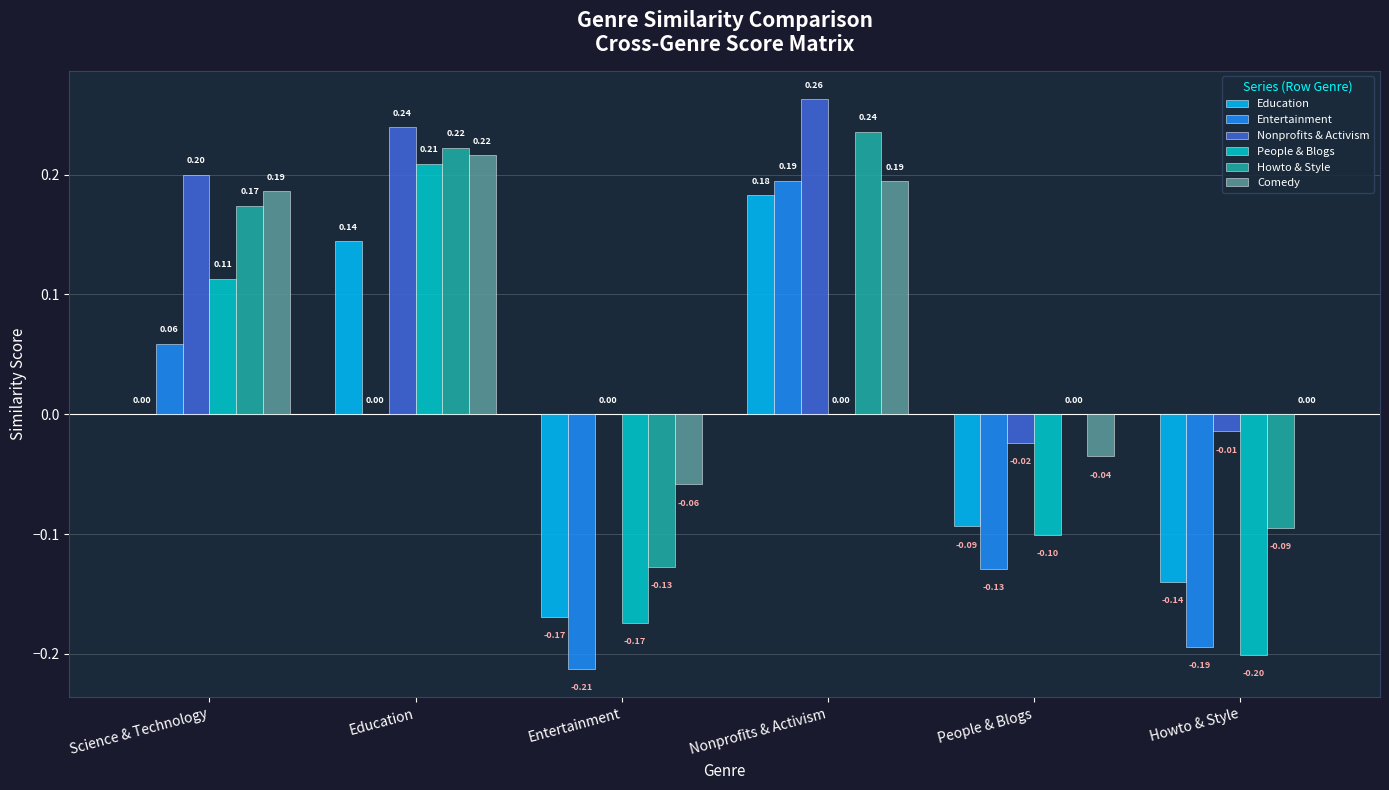

Where is People & Blogs nearest to the value 0?

Nonprofits & Activism